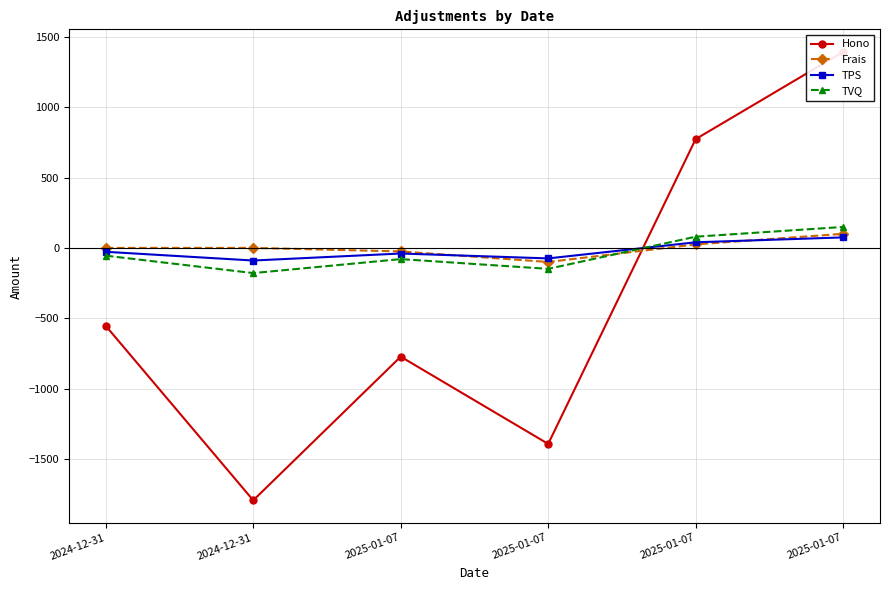

Rank the series at 2025-01-07 from highest to lowest value.

Frais, TPS, TVQ, Hono